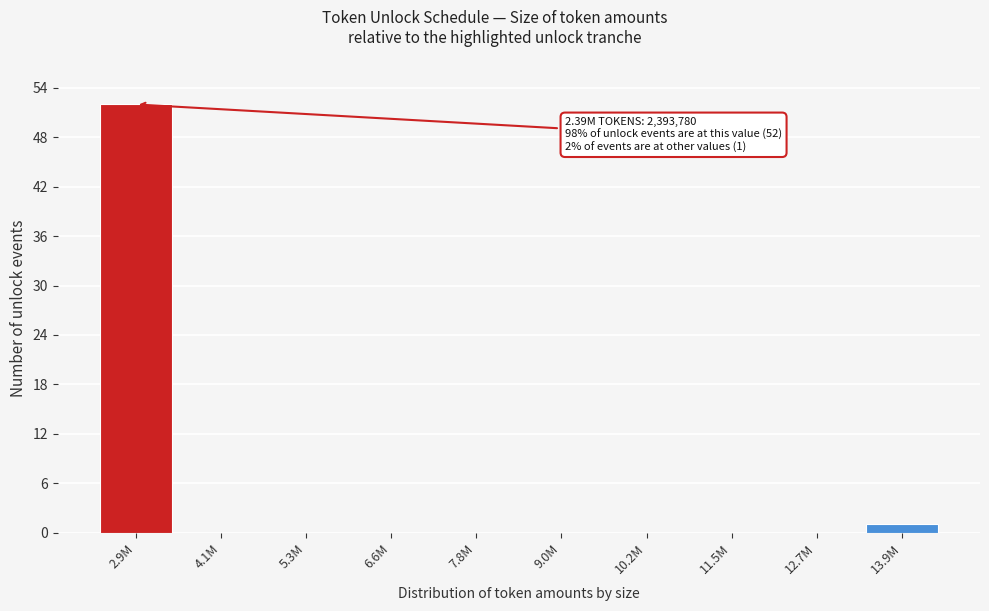

Reading left to right, what are all the values shown in this chart?

2.9M=52	4.1M=0	5.3M=0	6.6M=0	7.8M=0	9.0M=0	10.2M=0	11.5M=0	12.7M=0	13.9M=1